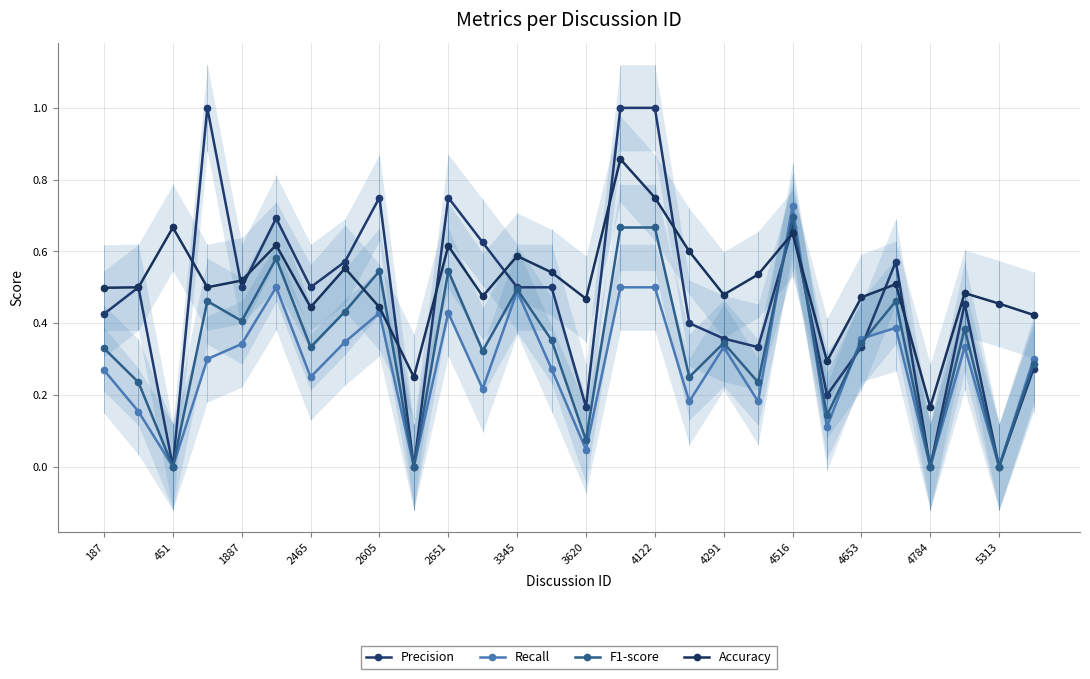

How many interior local valleys does the Precision series have?

9